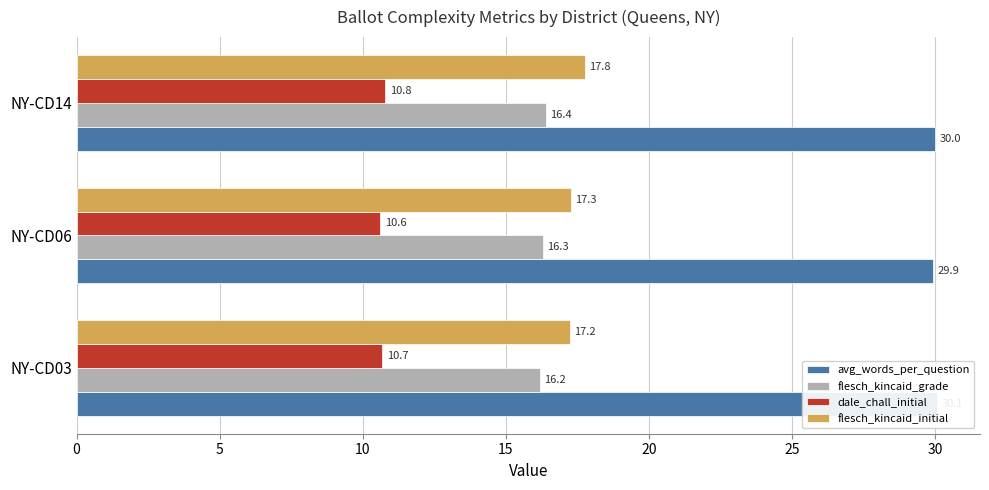

List the series in order of their peak value, highest first.

avg_words_per_question, flesch_kincaid_initial, flesch_kincaid_grade, dale_chall_initial